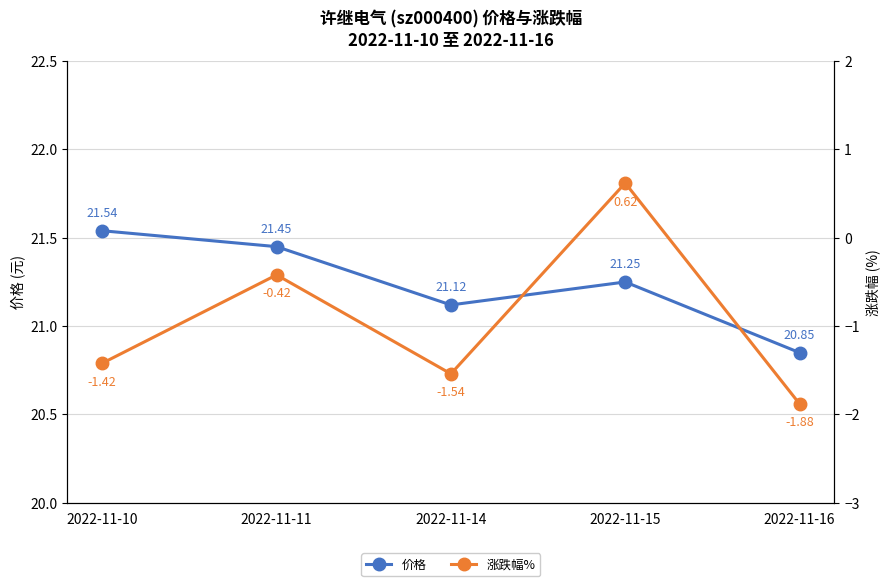

Rank the series by their maximum value, from lowest to highest.

涨跌幅%, 价格